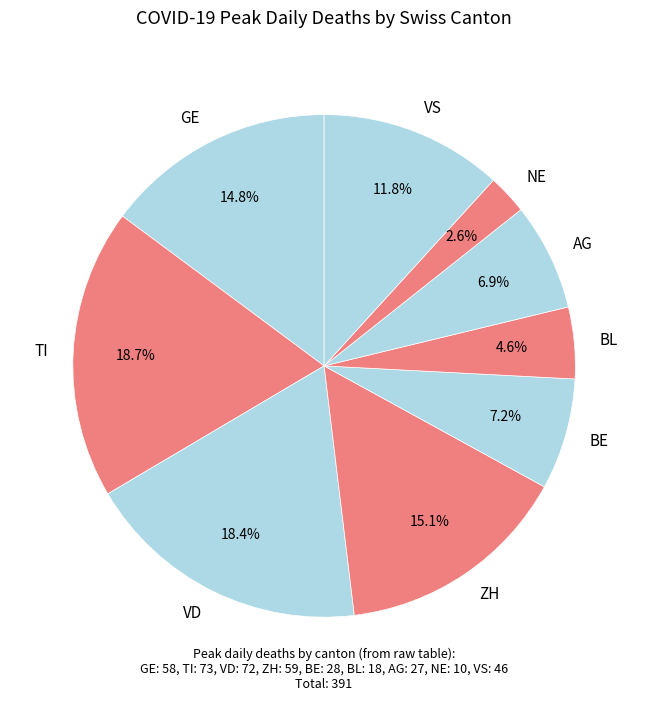

How many slices are in this pie chart?

9